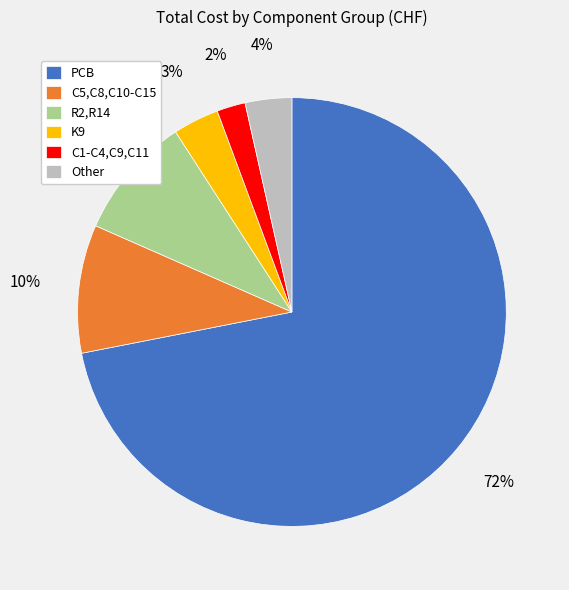

Is the sum of K9 and Other greater than half?

No